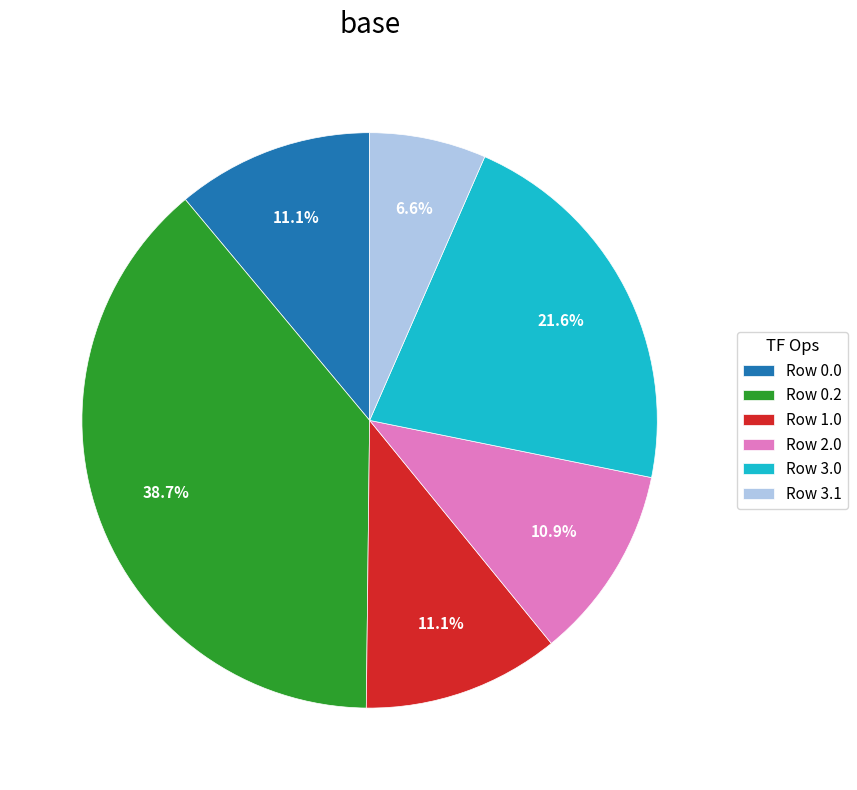

Which category has the smallest portion of the pie?

Row 3.1